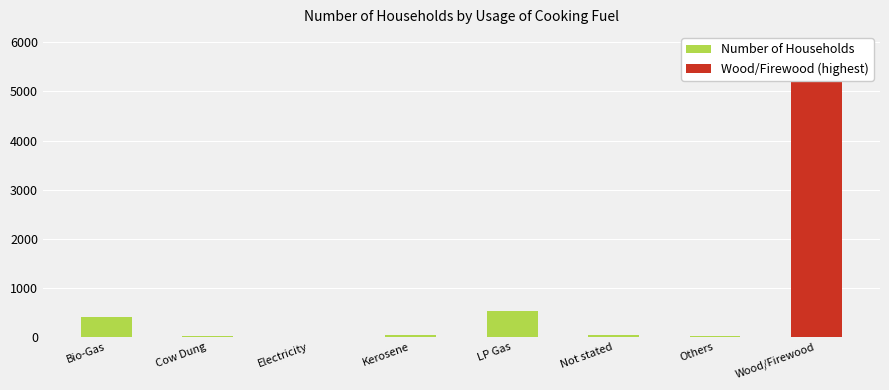

Rank the categories by value from highest to lowest.

Wood/Firewood, LP Gas, Bio-Gas, Not stated, Kerosene, Others, Cow Dung, Electricity